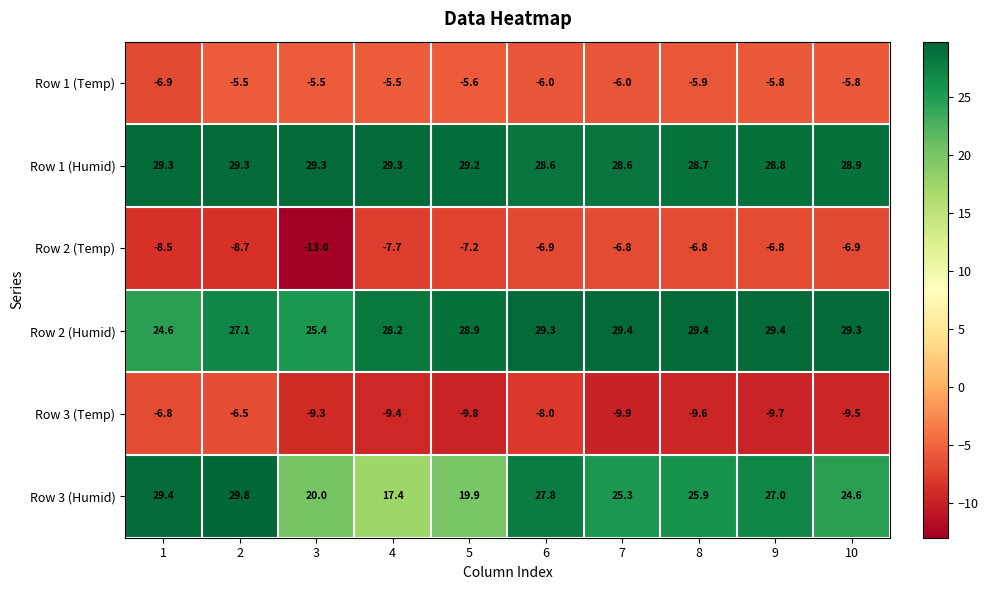

What is the difference between the highest and lowest values at 8?

39.0